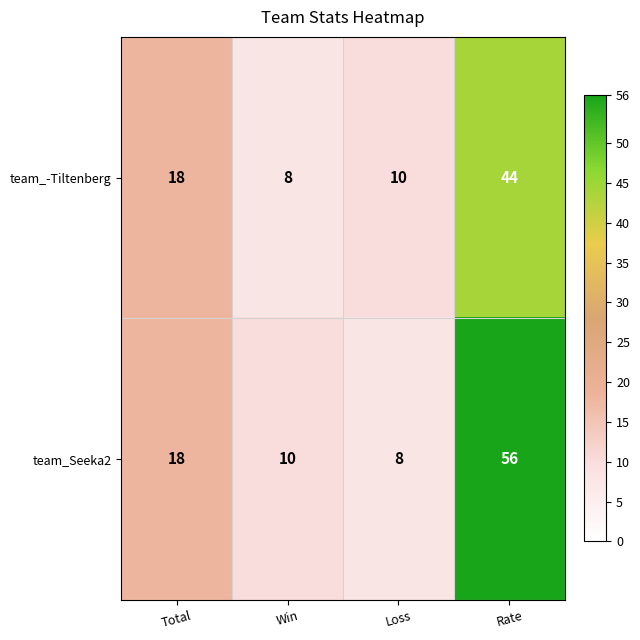

What is the difference between the second highest and second lowest values in the team_Seeka2 series?

8